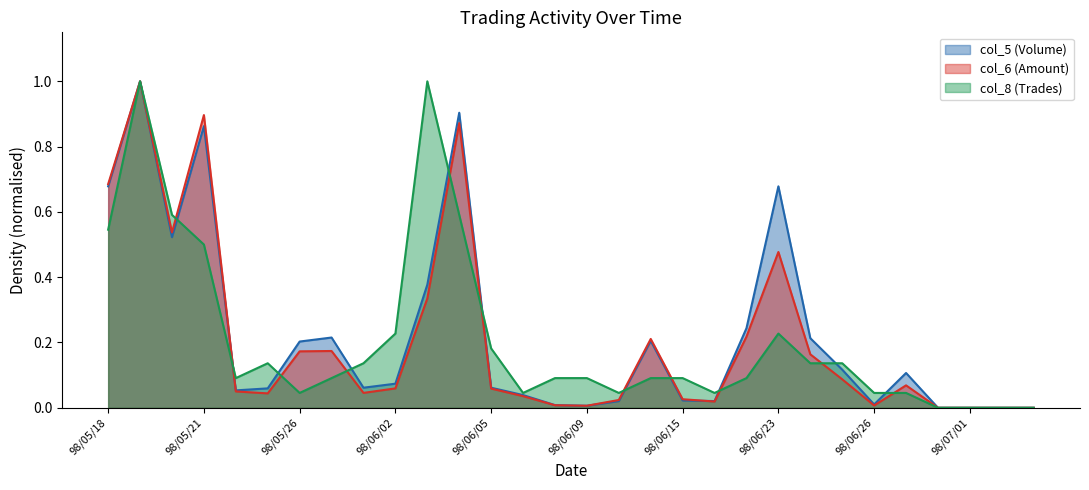

What are all the series names shown in the legend?

col_5 (Volume), col_6 (Amount), col_8 (Trades)